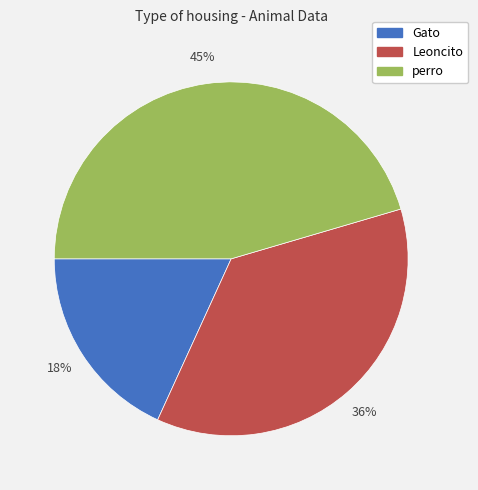

Rank the categories by value from lowest to highest.

Gato, Leoncito, perro